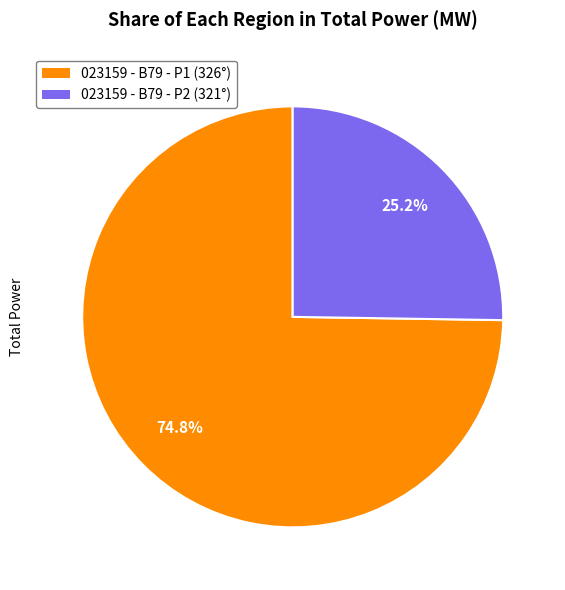

How many segments does this pie chart have?

2